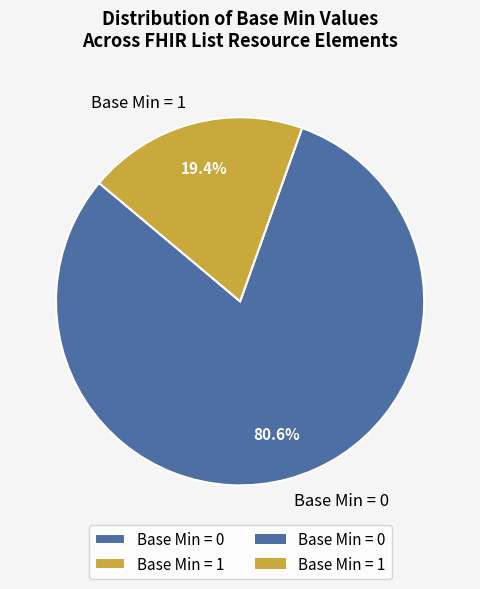

To the nearest percent, what is the difference between the largest and smallest slice percentages?

61%